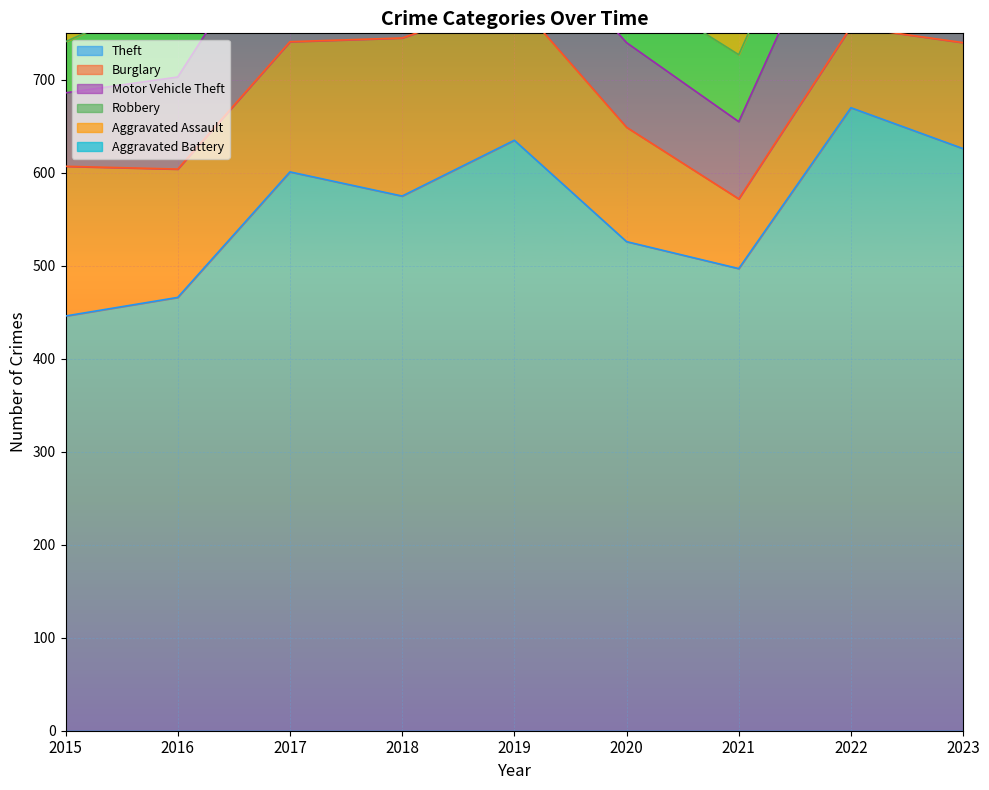

What is the difference between the highest and lowest values at 2018?

537